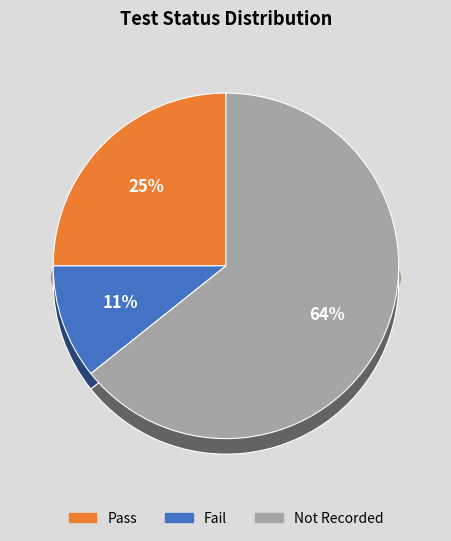

The Pass slice represents 60% of the pie. True or false?

False